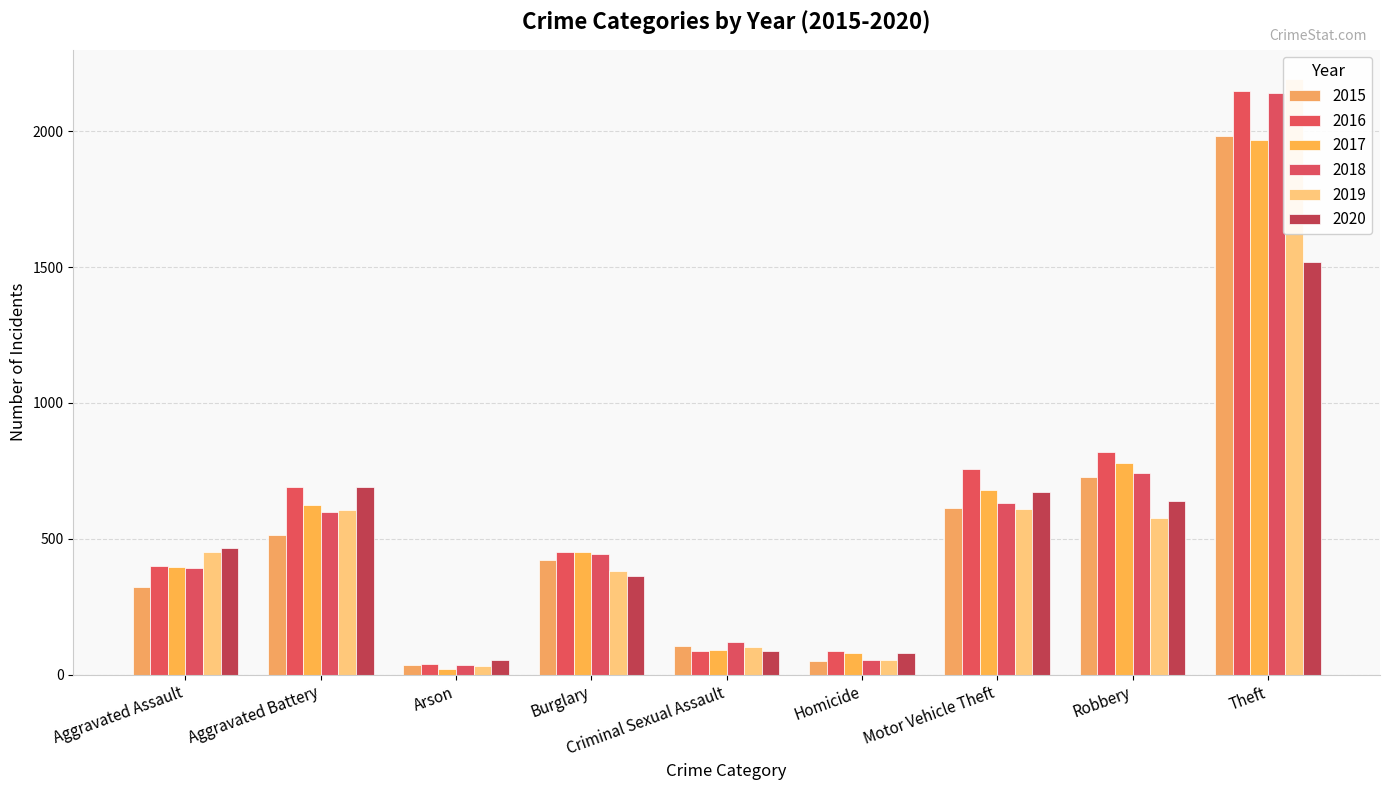

What are all the series names shown in the legend?

2015, 2016, 2017, 2018, 2019, 2020